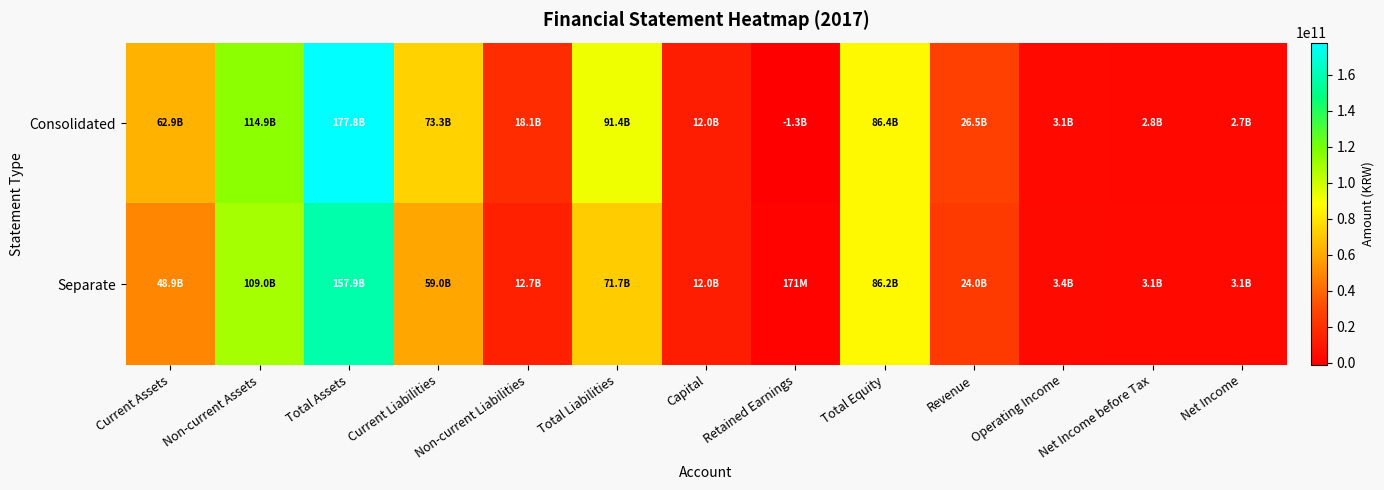

Reading left to right, list all the values displayed in this chart.

Consolidated: Current Assets=62889614248	Non-current Assets=114872551324	Total Assets=177762165572	Current Liabilities=73304349051	Non-current Liabilities=18091202363	Total Liabilities=91395551414	Capital=11980134000	Retained Earnings=-1282442772	Total Equity=86366614158	Revenue=26507580764	Operating Income=3149977926	Net Income before Tax=2778469393	Net Income=2680692539
Separate: Current Assets=48874211678	Non-current Assets=109000809647	Total Assets=157875021325	Current Liabilities=58960914951	Non-current Liabilities=12727408313	Total Liabilities=71688323264	Capital=11980134000	Retained Earnings=171479051	Total Equity=86186698061	Revenue=23992878905	Operating Income=3412919203	Net Income before Tax=3130829764	Net Income=3130829764